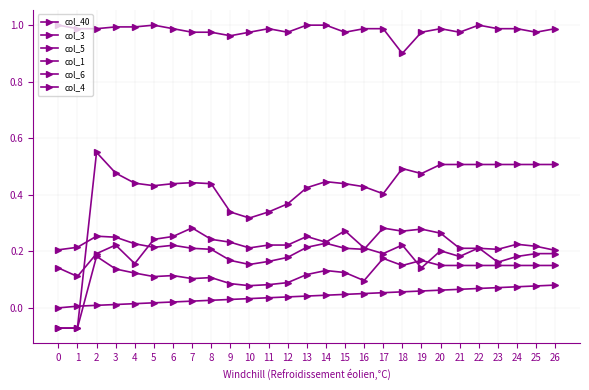

Where is the first local maximum for col_6?

3